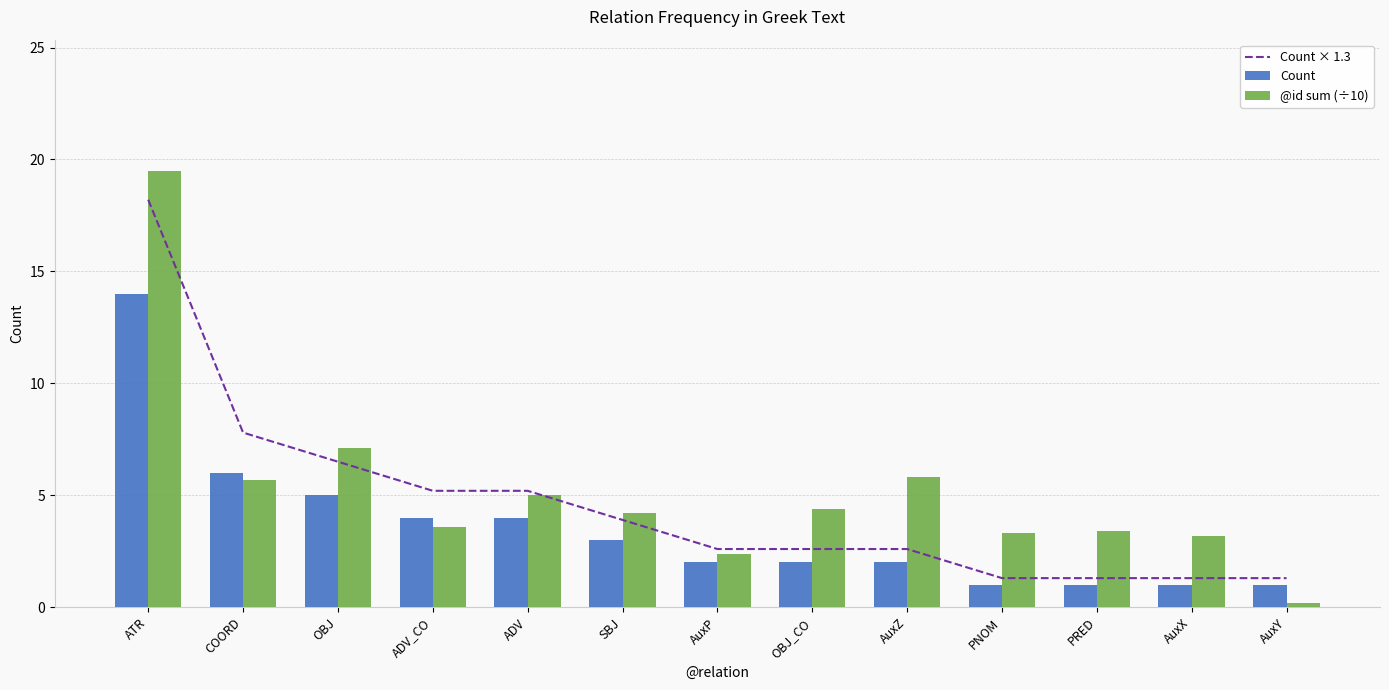

Which has a higher value, OBJ or OBJ_CO?

OBJ